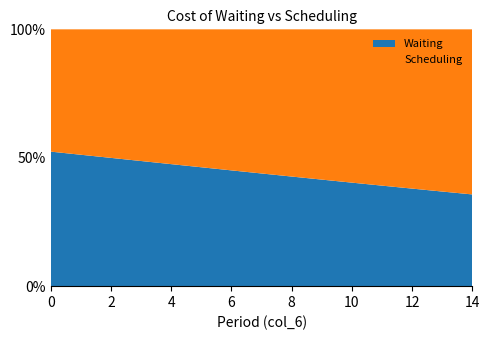

Reading left to right, list all the values displayed in this chart.

Scheduling: 0=1.0	1=1.1	2=1.1	3=1.2	4=1.2	5=1.3	6=1.3	7=1.4	8=1.5	9=1.6	10=1.6	11=1.7	12=1.8	13=1.9	14=2.0
Waiting: 0=1.1	1=1.1	2=1.1	3=1.1	4=1.1	5=1.1	6=1.1	7=1.1	8=1.1	9=1.1	10=1.1	11=1.1	12=1.1	13=1.1	14=1.1